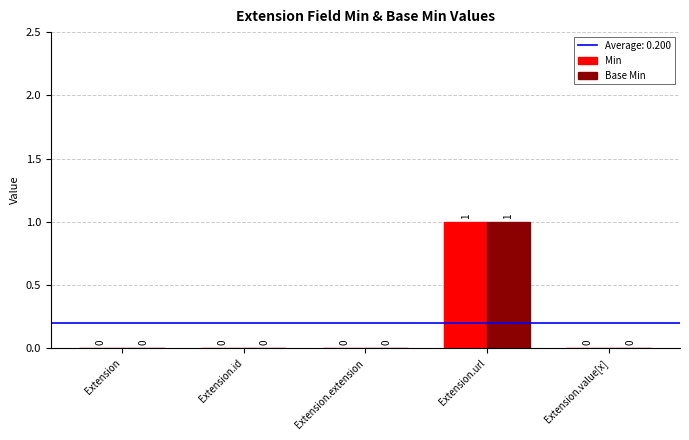

How many Min values are between 0 and 1?

5